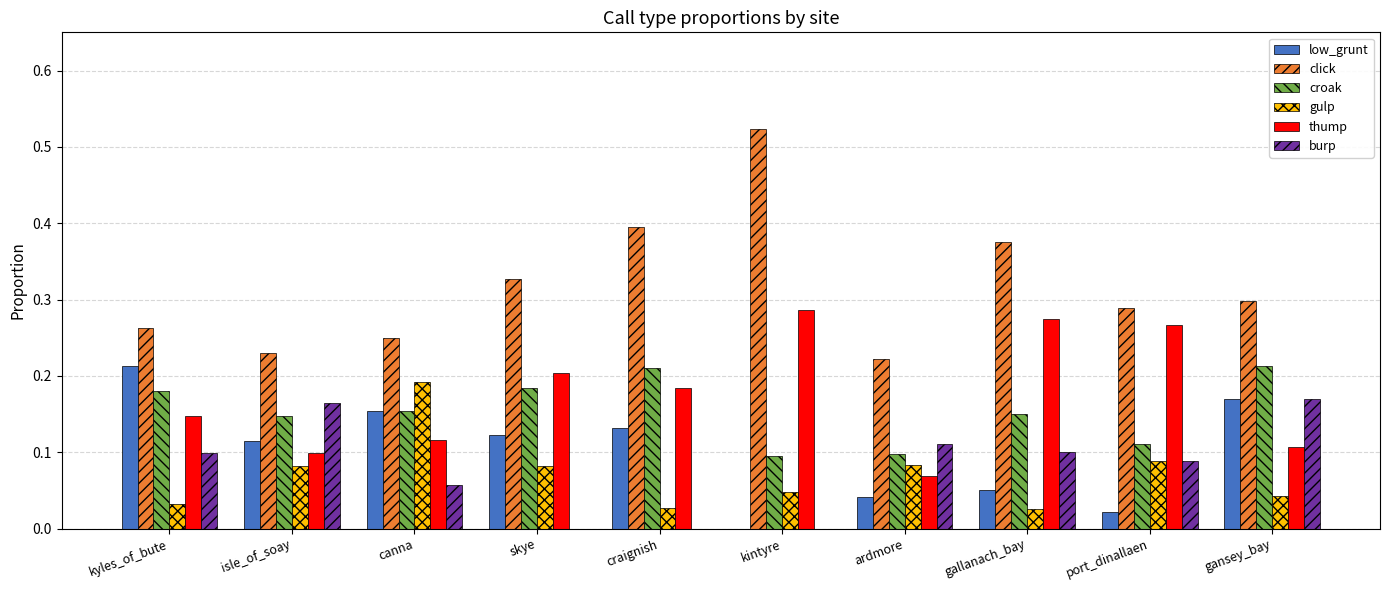

At which label does click reach its peak?

kintyre